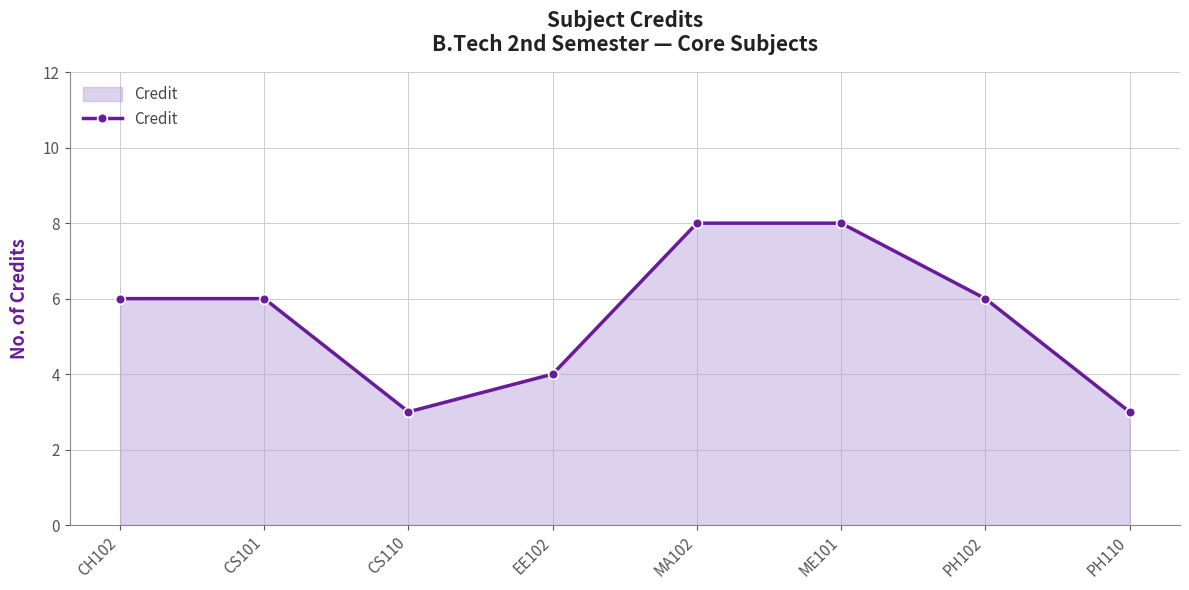

What is the label of the 8th point from the right?

CH102